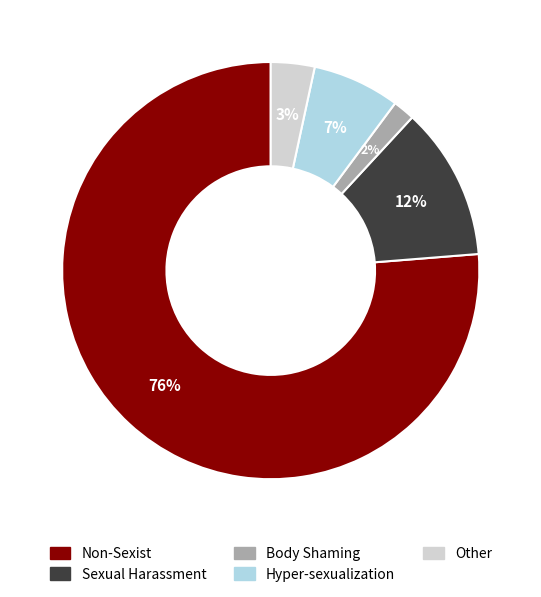

Count the number of slices in the pie.

5